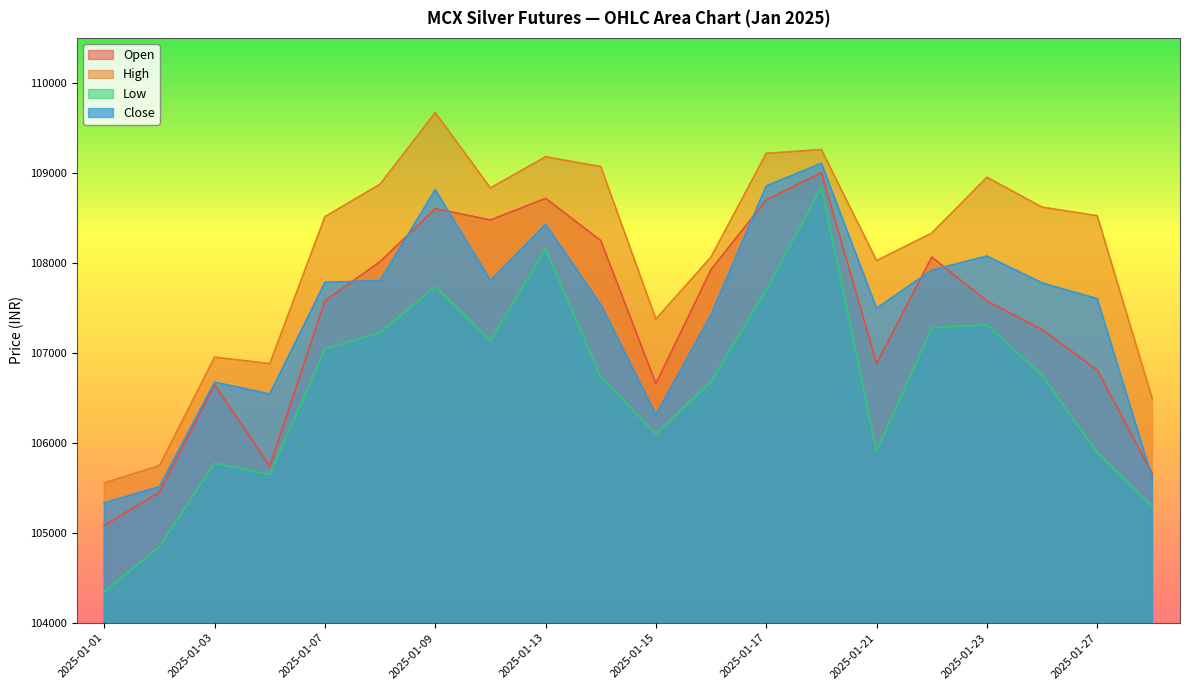

At which category does Low reach its first local valley?

2025-01-06